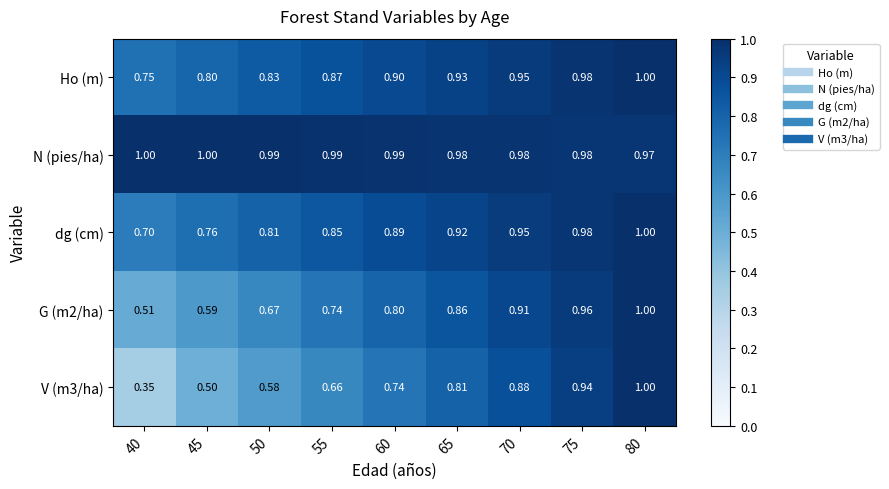

What is the total value across all series at 80?

5.0